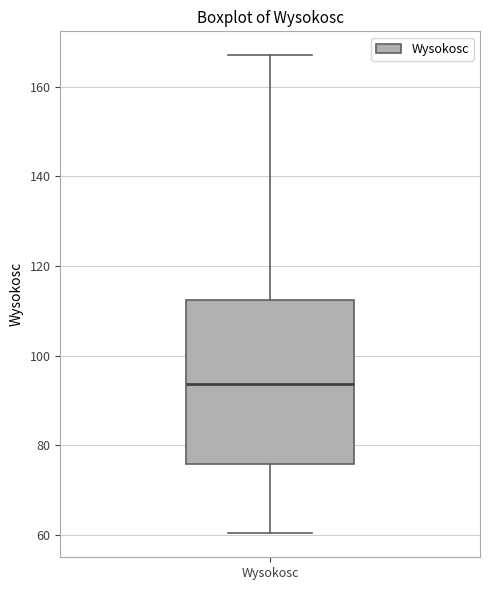

Transcribe this box plot: give where the median line is, the range the box spans, and where the two whiskers end, as read against the y-axis. The values are not printed on the chart, so give them approximately, as read against the axis.

median 94, box 76 to 112, whiskers 60 to 168